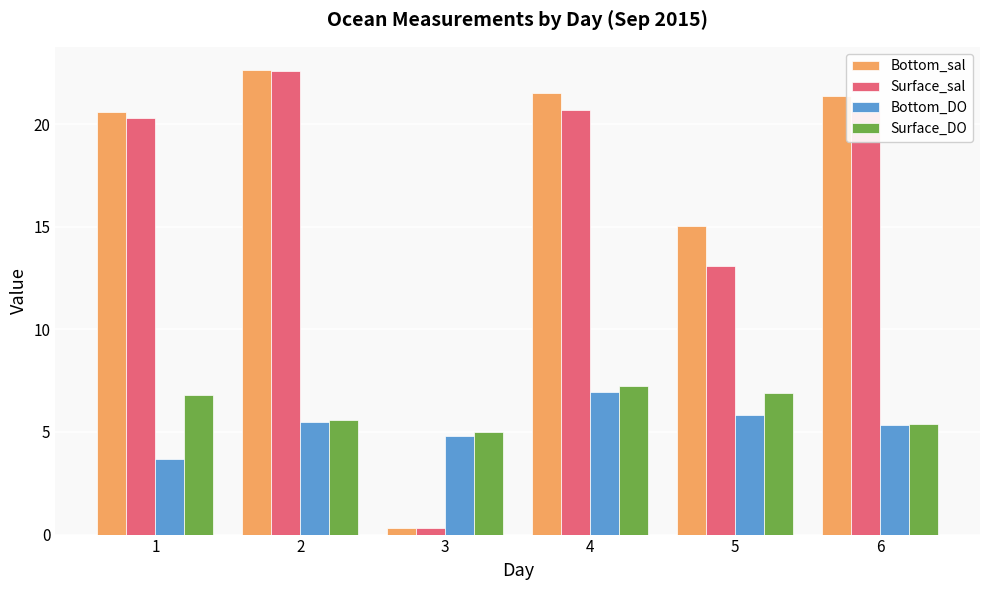

Is it true that Bottom_sal equals 24.5 at 5?

False